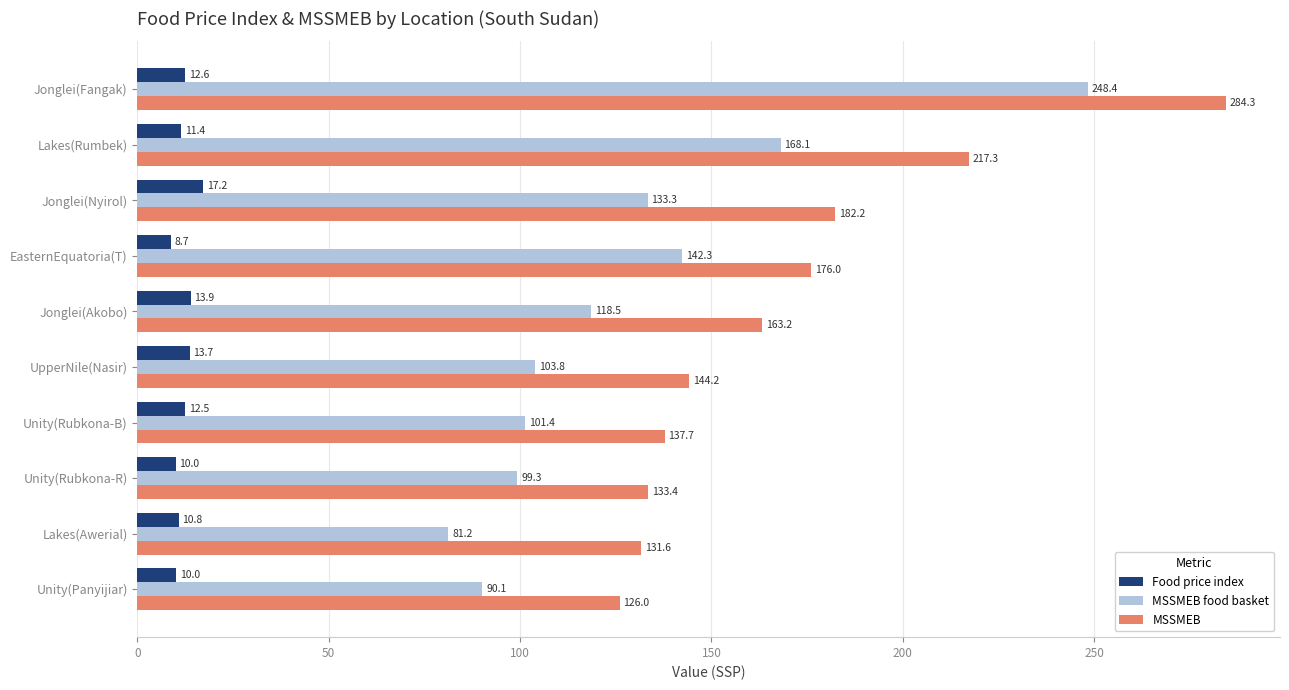

What is the difference between the maximum and minimum values in the Food price index series?

8.5